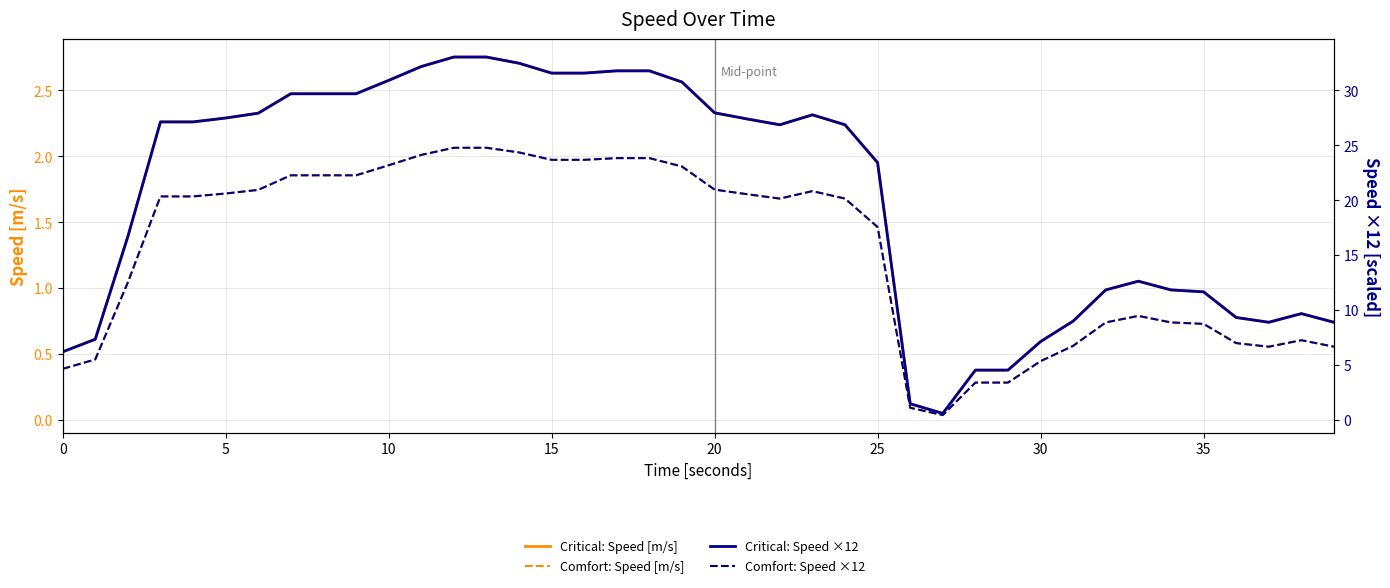

True or false: Comfort: Speed ×12 has more than 0 interior local peaks.

True